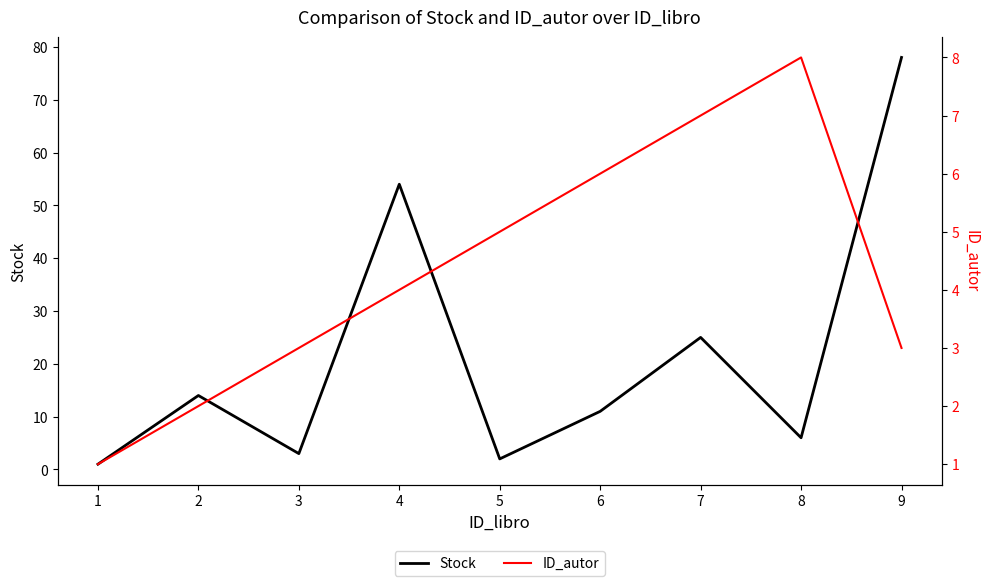

True or false: Stock has a value of 25 at 7.

True